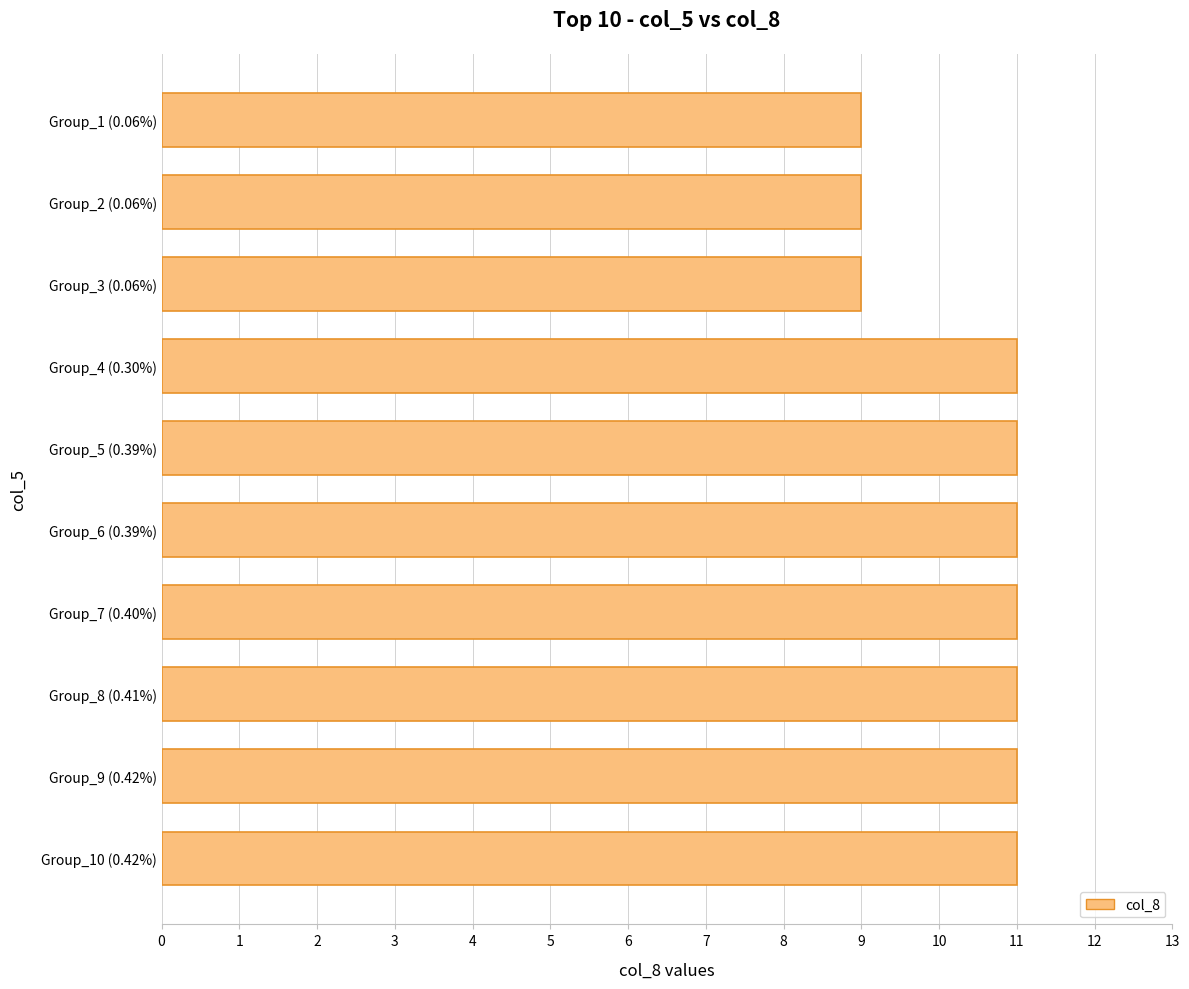

What is the change in value from Group_1 (0.06%) to Group_7 (0.40%)?

+2